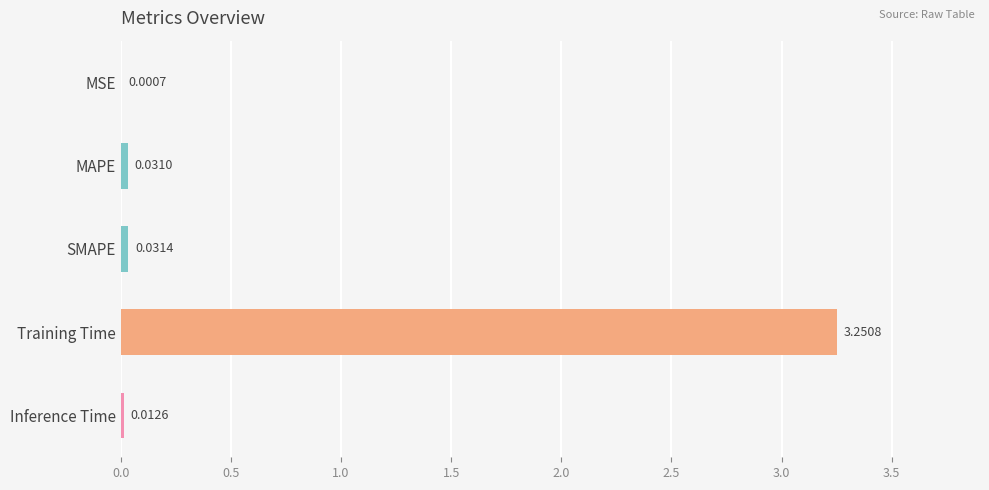

What is the change in value from SMAPE to Training Time?

+3.2